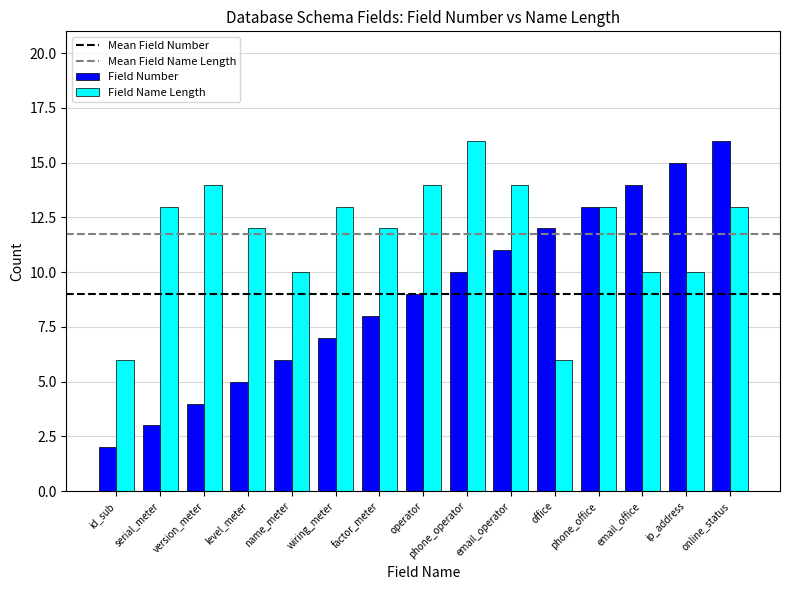

Which series changed the most between name_meter and phone_office?

Field Number